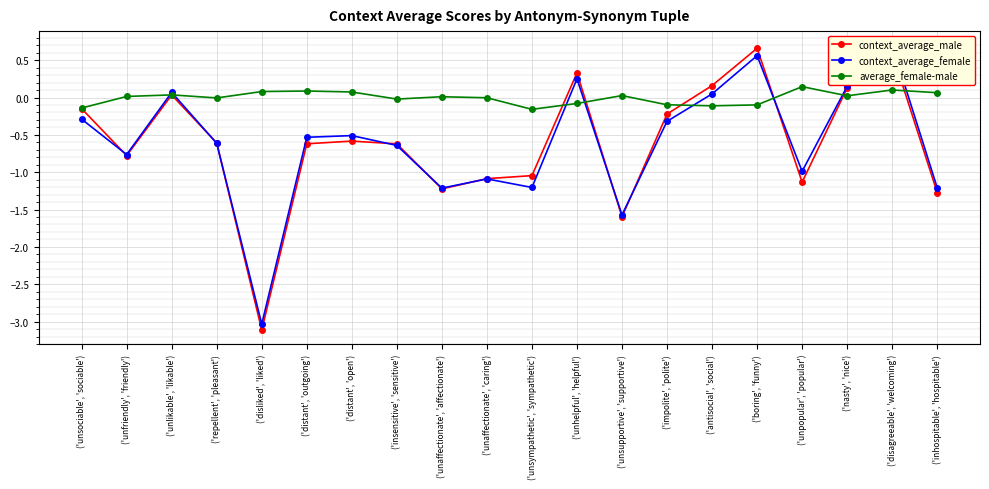

How many interior local valleys does the context_average_female series have?

6